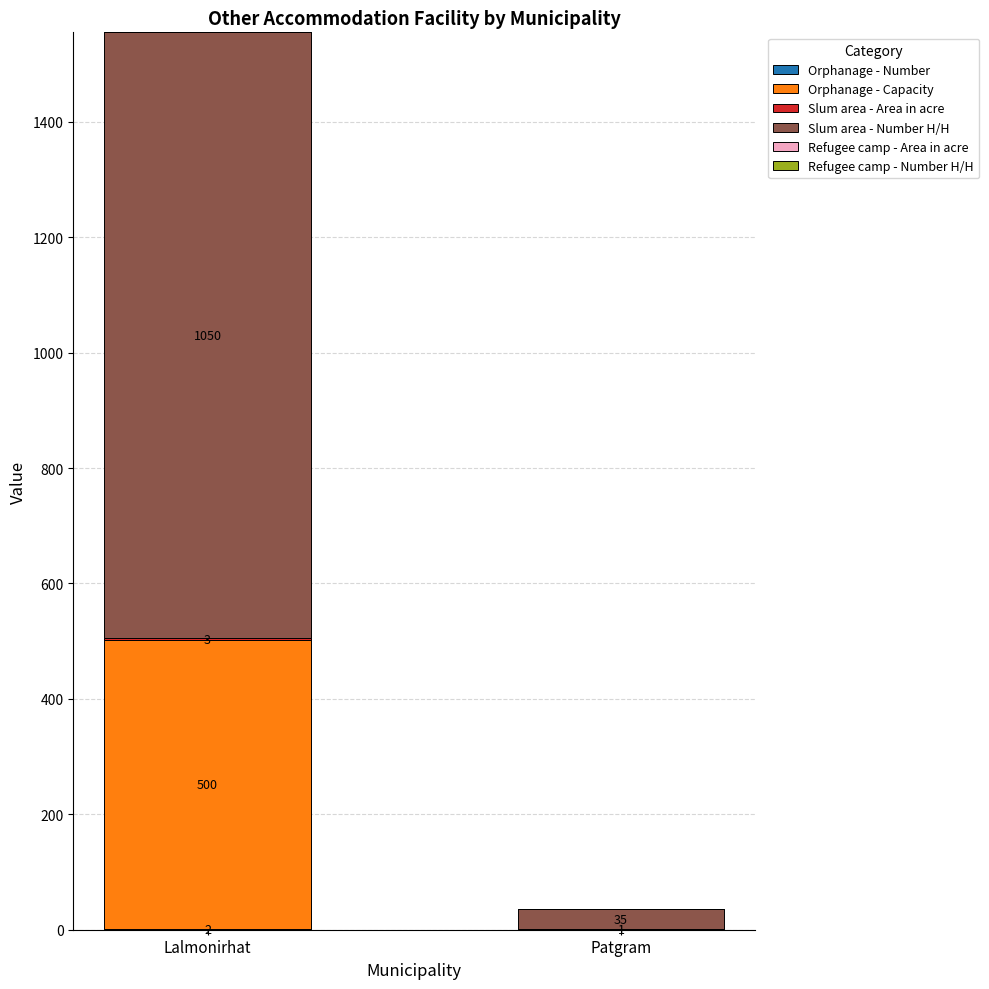

Count the number of categories in the chart.

2